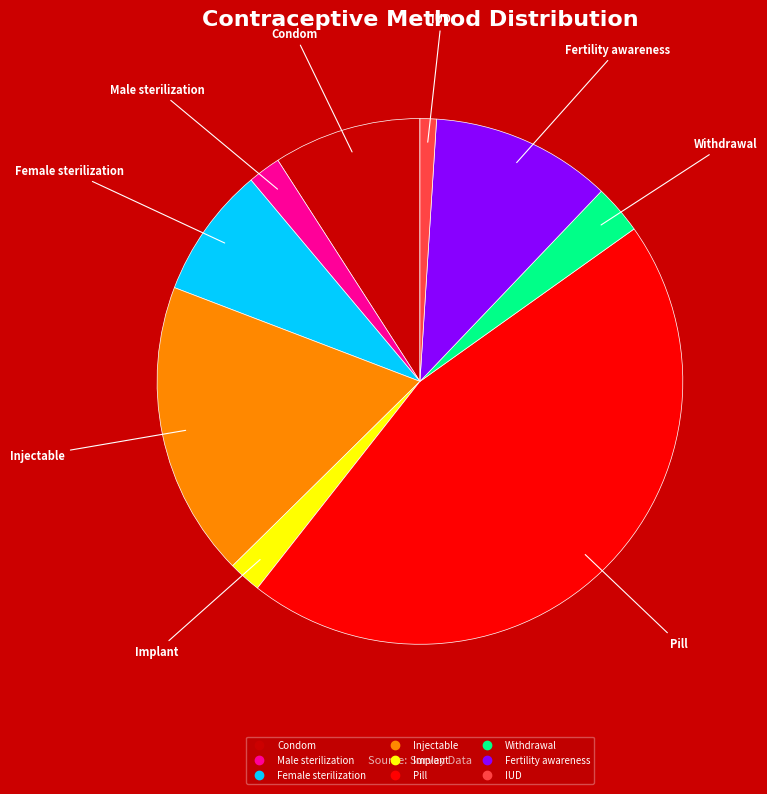

What is the smallest slice in the pie chart?

IUD